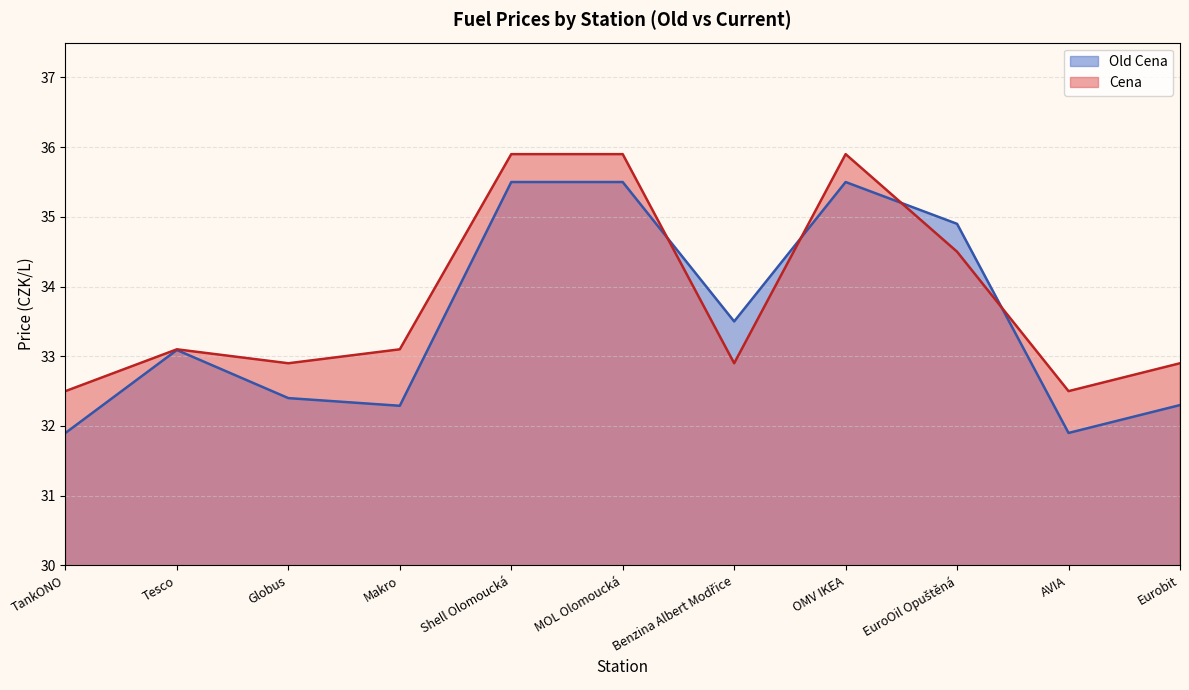

What is the total value across all series at AVIA?

64.4